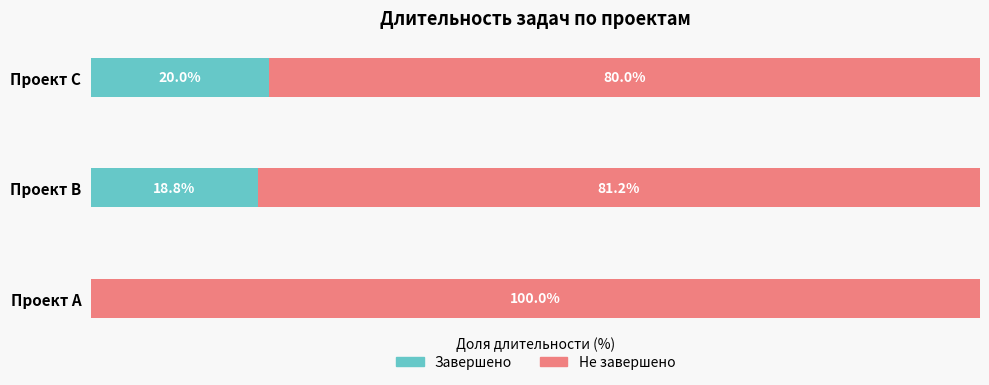

What are all the series names shown in the legend?

Завершено, Не завершено